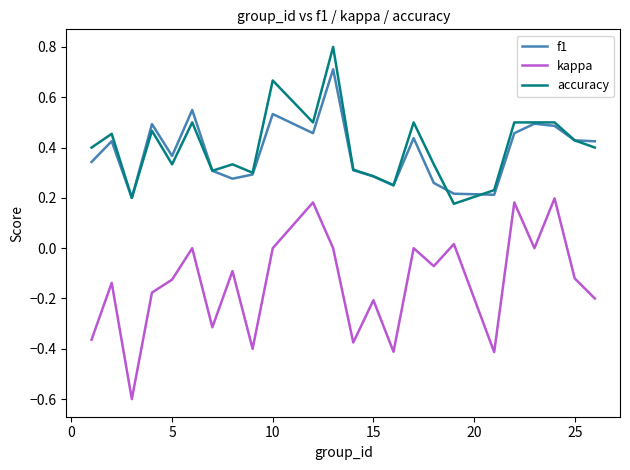

Rank the series by their maximum value, from highest to lowest.

accuracy, f1, kappa